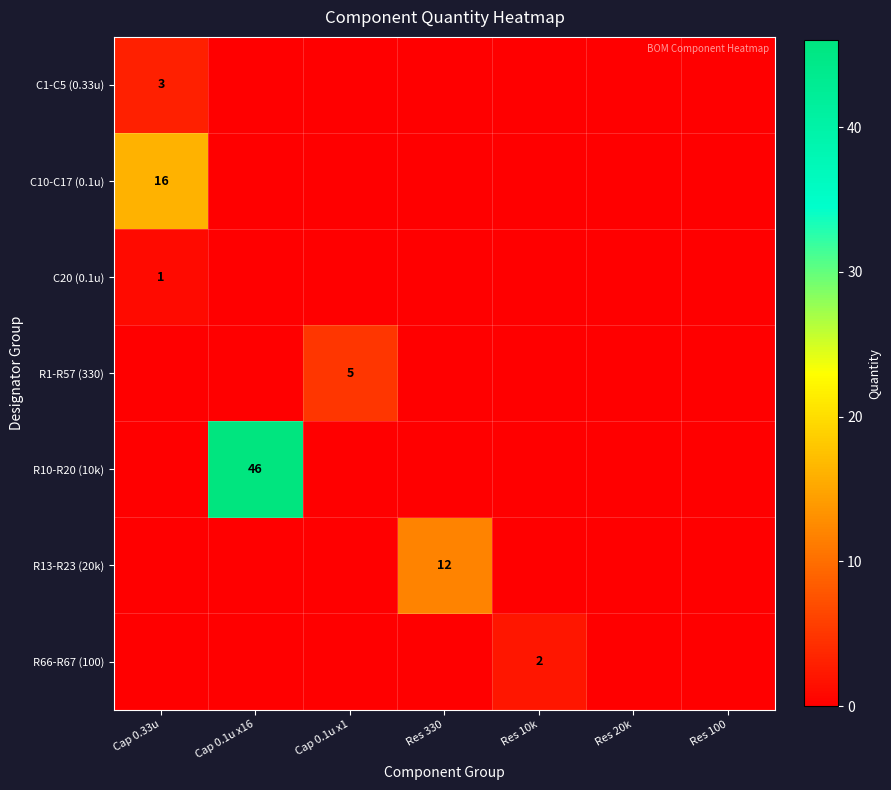

What is the spread (max minus min) of values at Cap 0.1u x1?

5